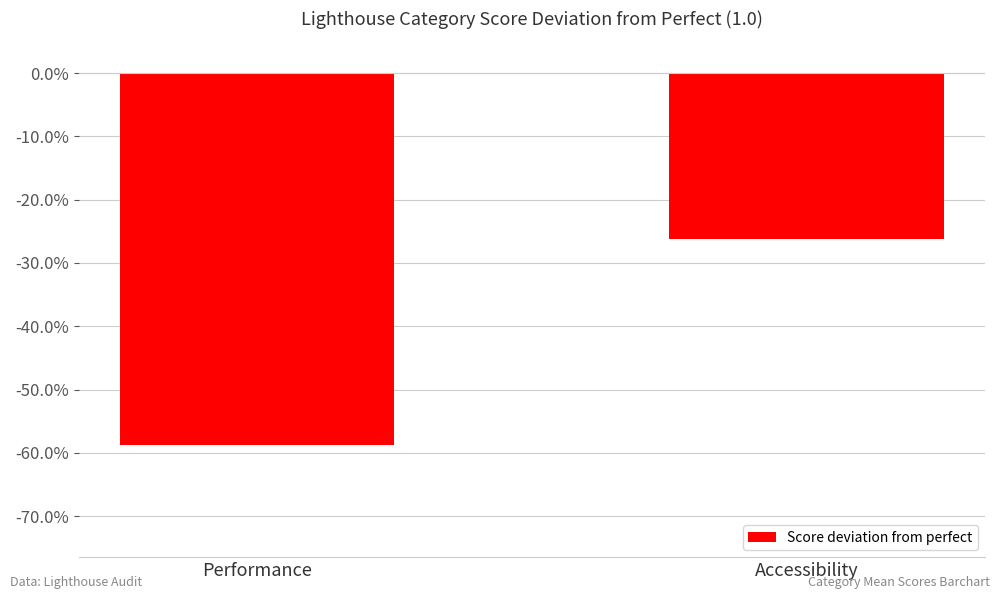

Reading left to right, what are all the values shown in this chart?

-0.6	-0.3